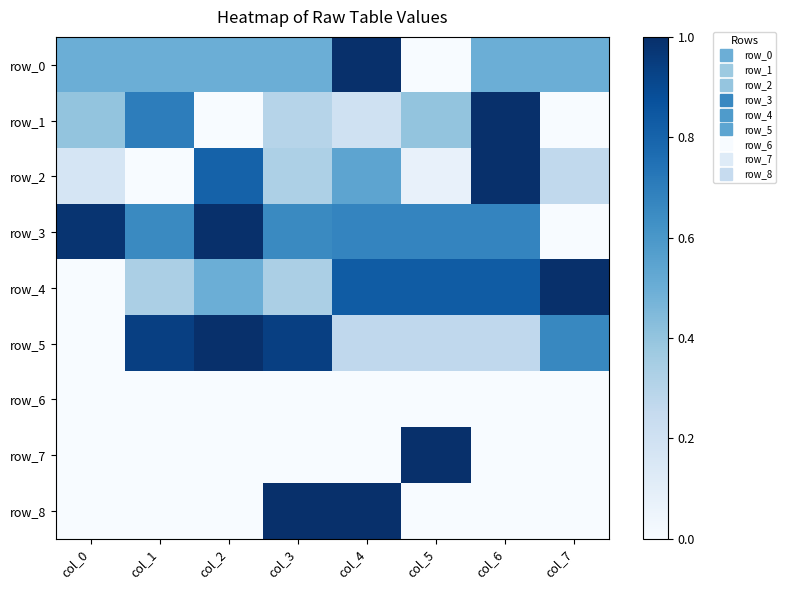

How many values in row_4 are above zero?

7